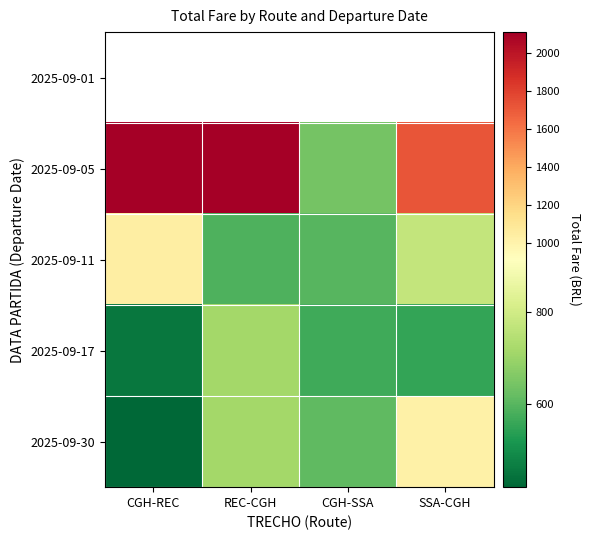

List the series in order of their peak value, lowest first.

2025-09-17, 2025-09-11, 2025-09-01, 2025-09-30, 2025-09-05